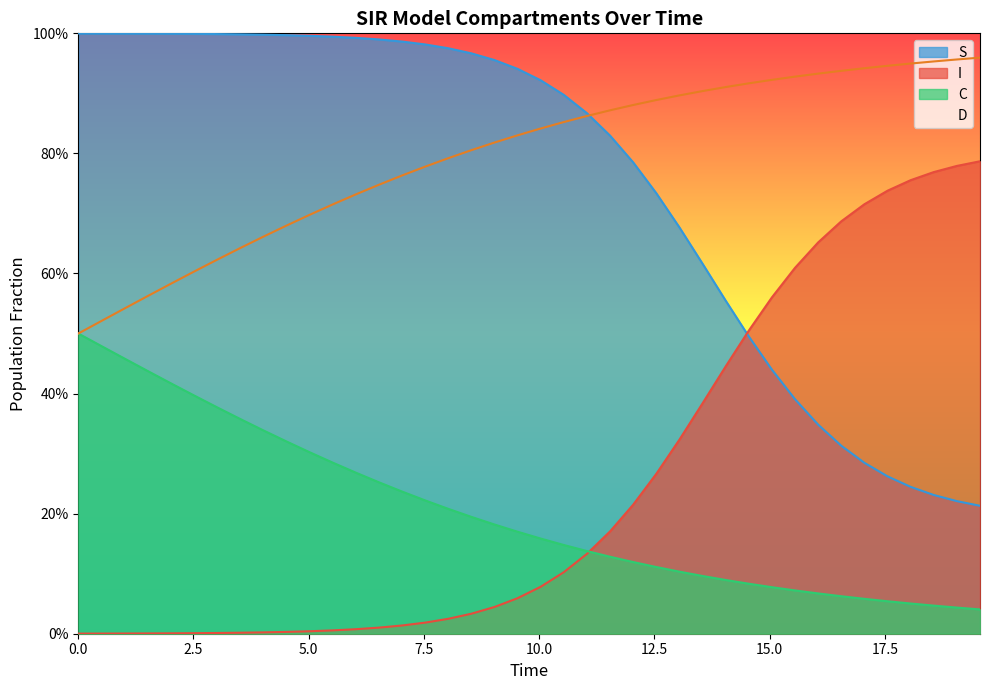

Does the chart display data point markers on the line(s)?

No